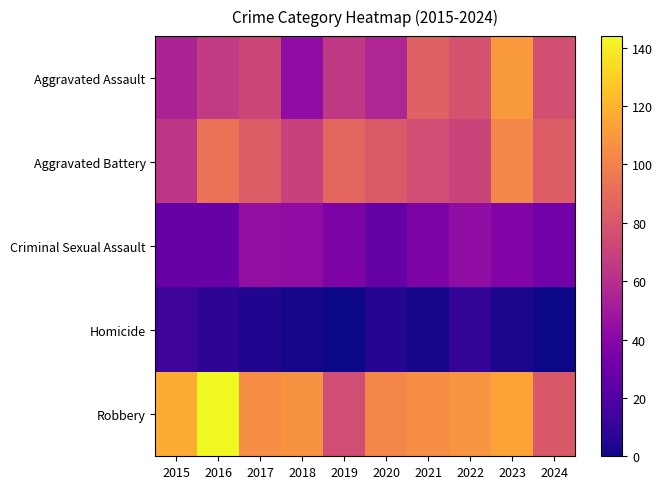

At how many categories does at least one series exceed 137?

1